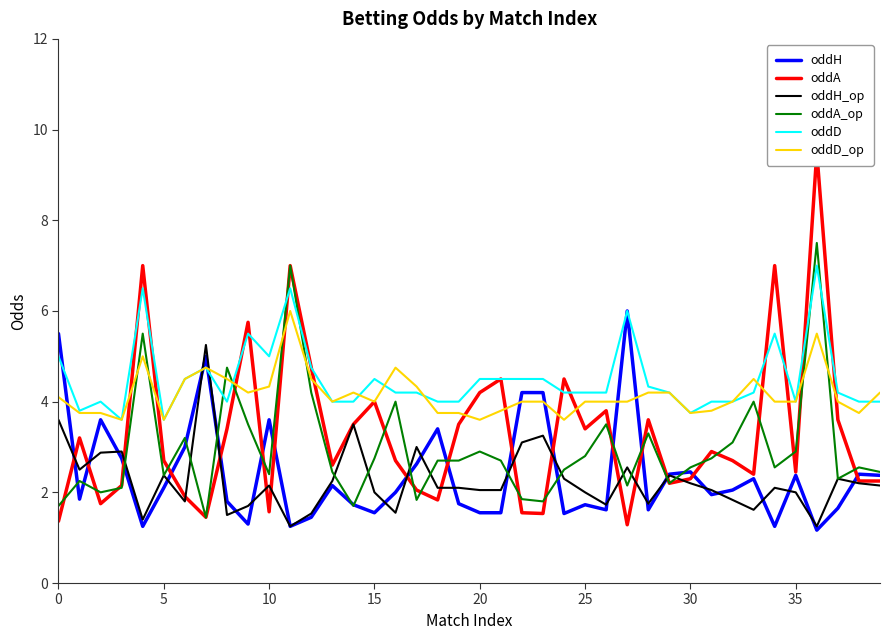

Is this an area chart (filled region under the line)?

No